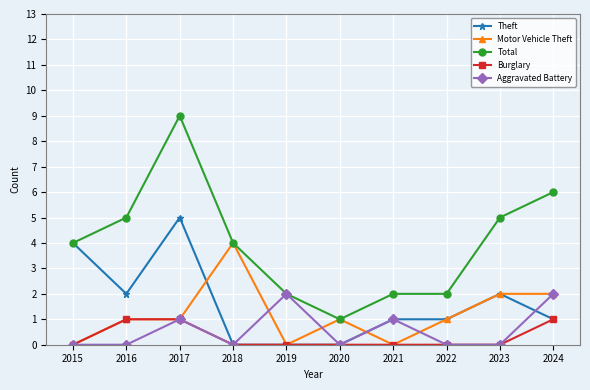

The value of Total at 2016 is 5. True or false?

True